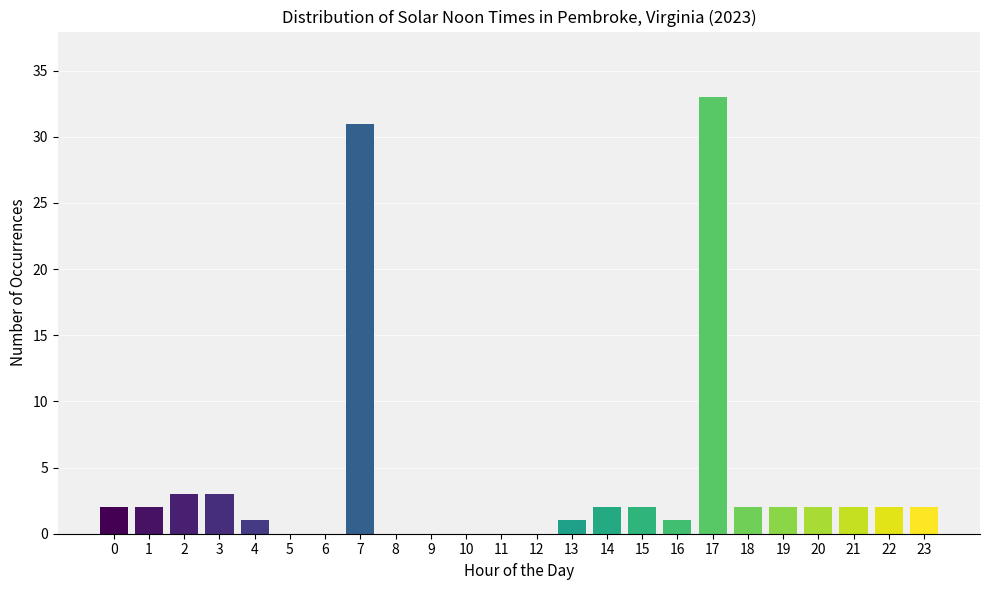

Reading right to left, what are all the values shown in this chart?

23=2	22=2	21=2	20=2	19=2	18=2	17=33	16=1	15=2	14=2	13=1	12=0	11=0	10=0	9=0	8=0	7=31	6=0	5=0	4=1	3=3	2=3	1=2	0=2